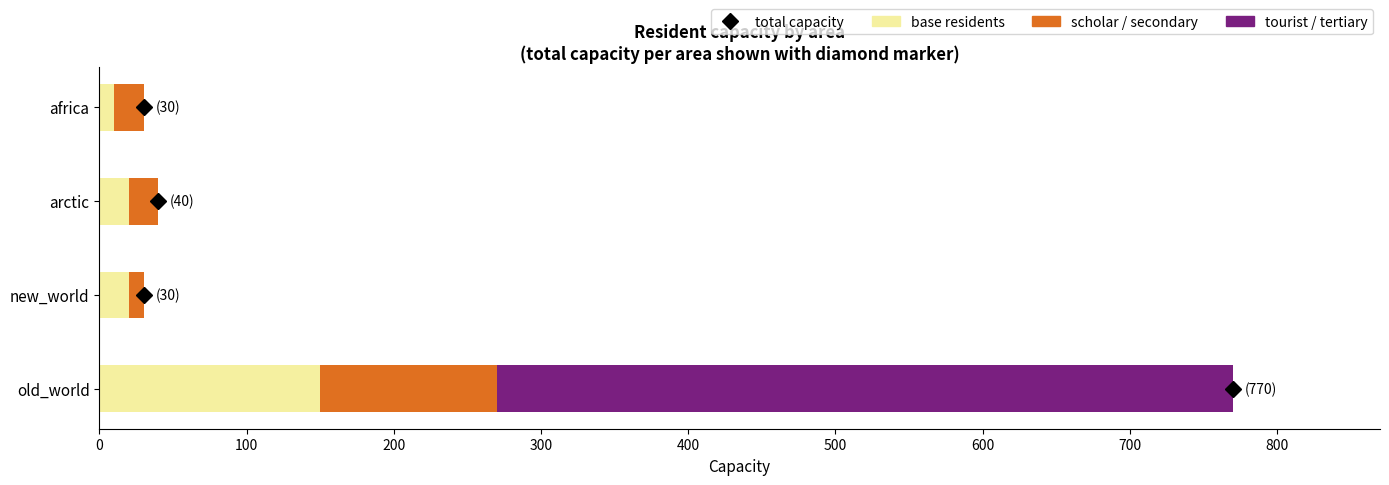

At which category is the sum across all series the highest?

old_world